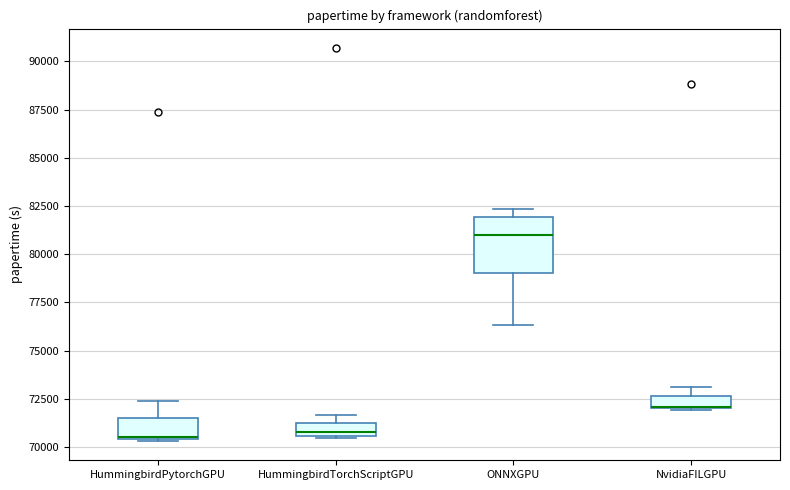

Where is the lower edge of the box for NvidiaFILGPU on the y-axis? The values are not printed on the chart, so give them approximately, as read against the axis.

72000